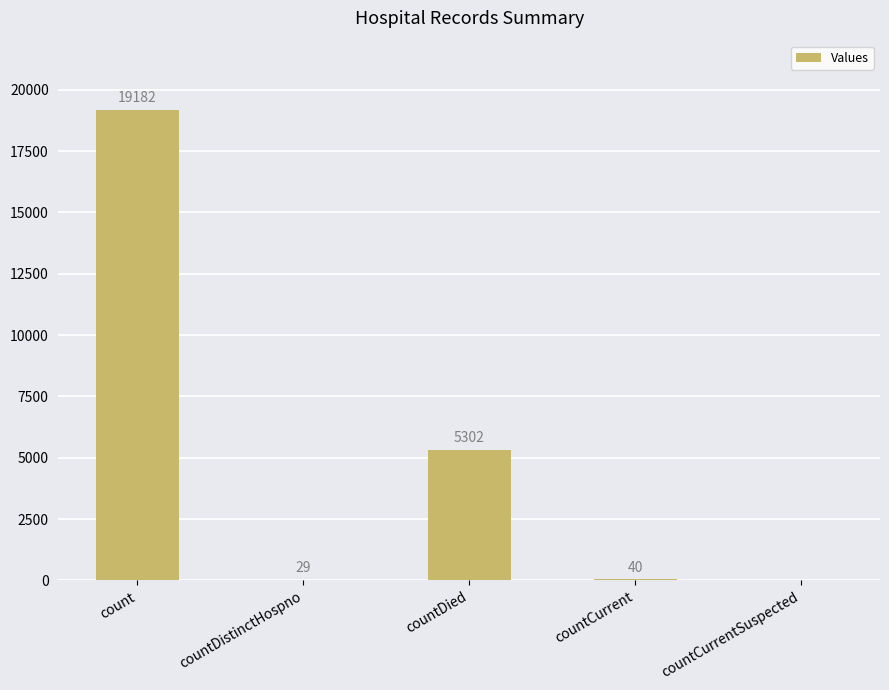

What is the maximum value shown in the chart?

19182